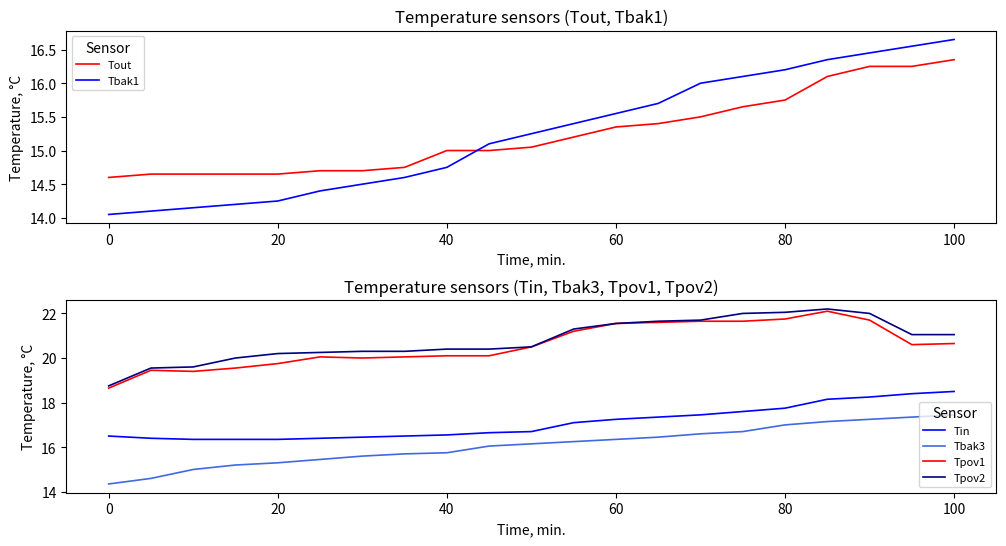

The Tbak3 series shows 7.6 at 100. True or false?

False